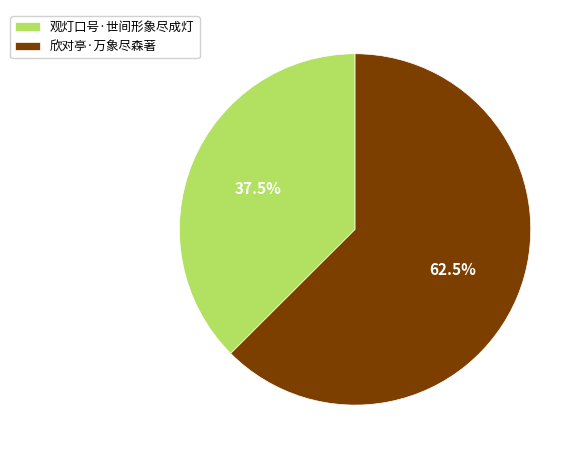

What portion of the pie excludes 观灯口号·世间形象尽成灯?

62.5%